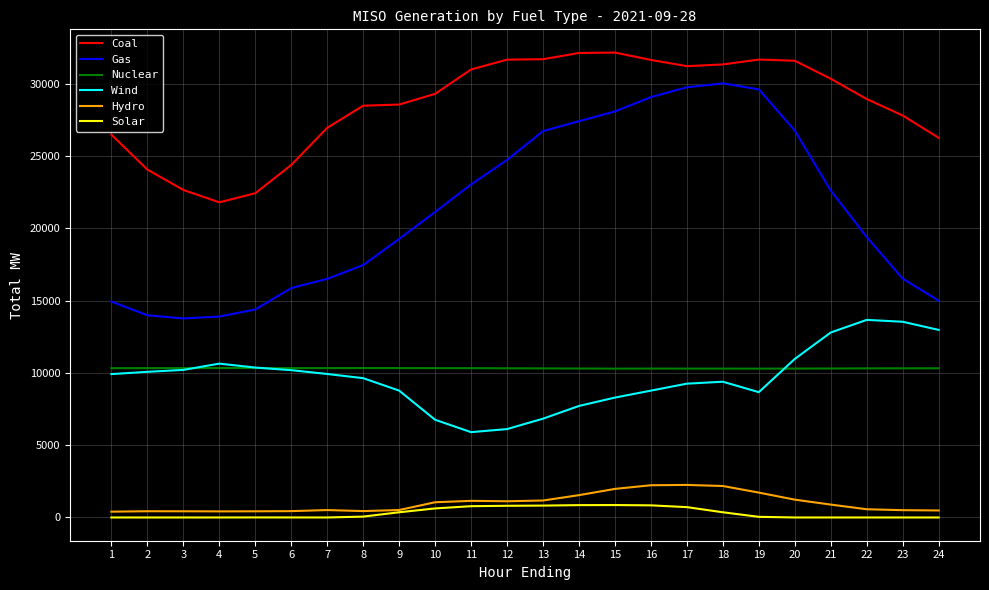

How many lines are shown in the chart?

6